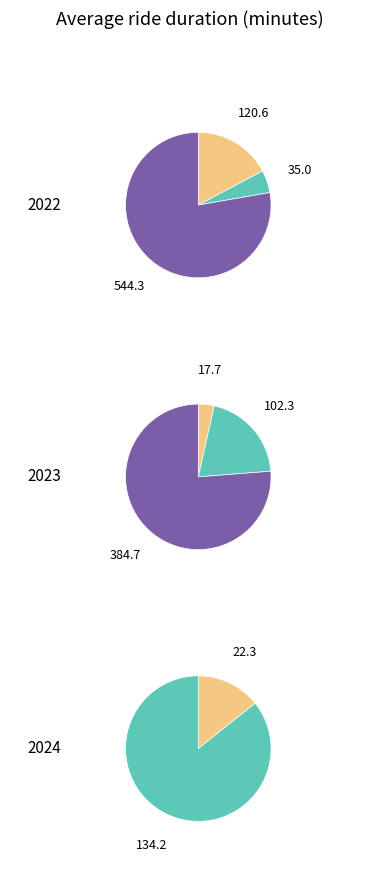

True or false: 0 accounts for 71% of the total.

False